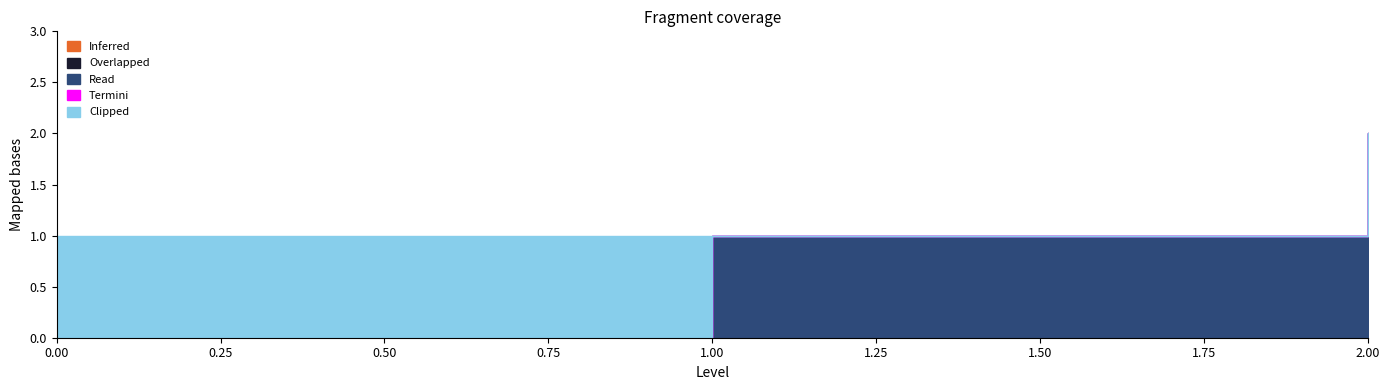

What is the sum of the Clipped values at 0 and 1?

1